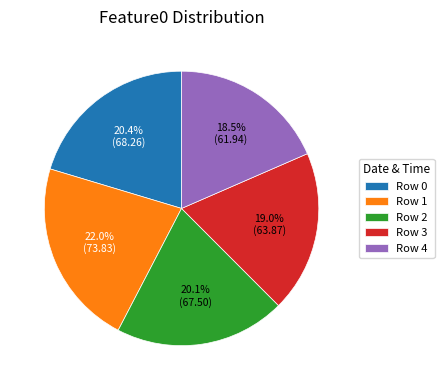

Which category has the smallest portion of the pie?

Row 4